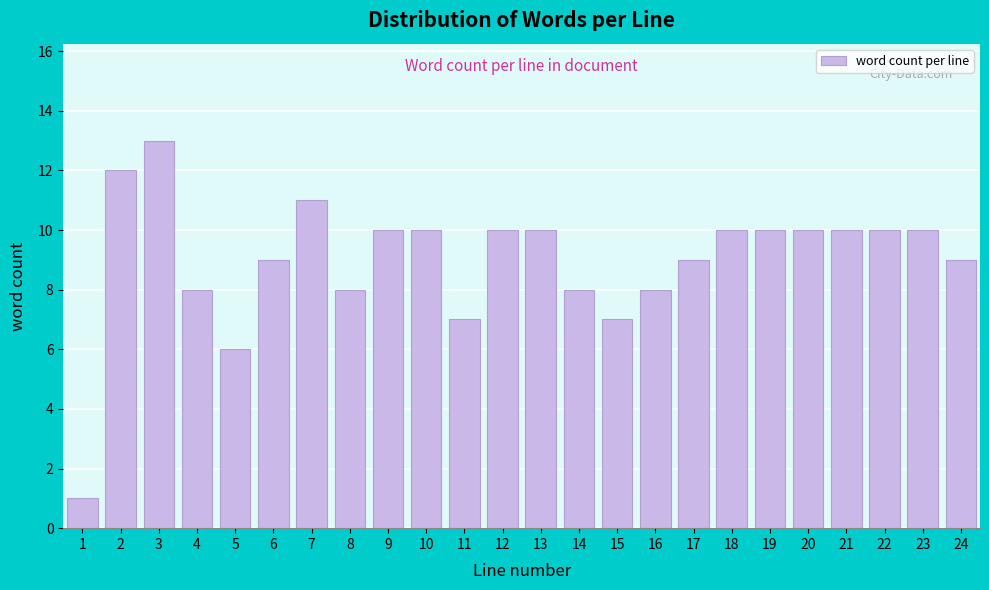

Reading left to right, list all the values displayed in this chart.

1=1	2=12	3=13	4=8	5=6	6=9	7=11	8=8	9=10	10=10	11=7	12=10	13=10	14=8	15=7	16=8	17=9	18=10	19=10	20=10	21=10	22=10	23=10	24=9